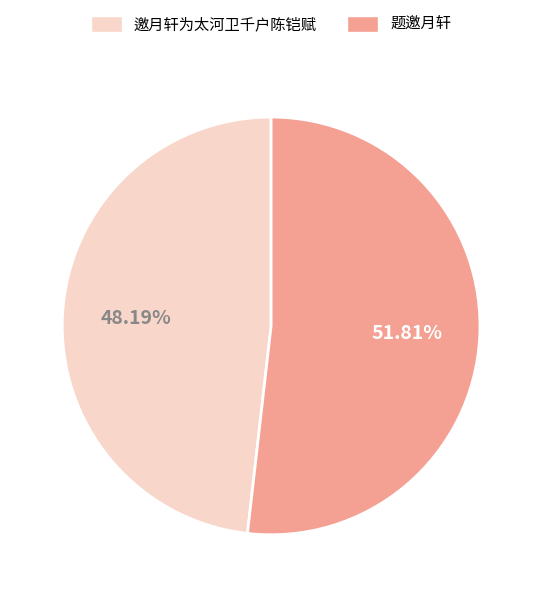

Which slice is the smallest?

邀月轩为太河卫千户陈铠赋